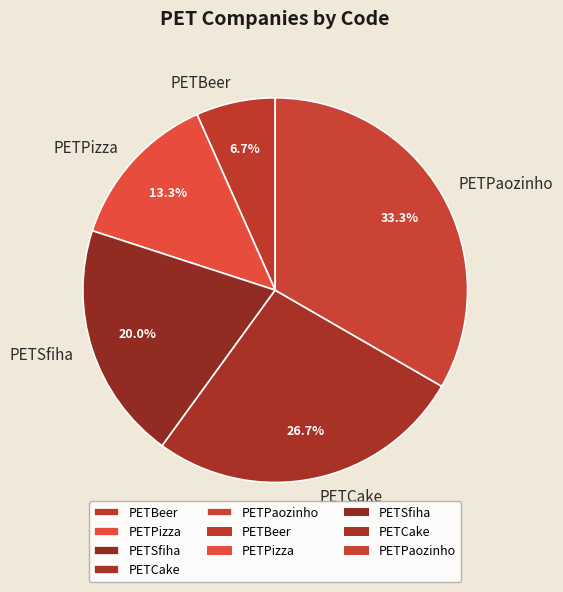

To the nearest percent, what portion does PETSfiha represent?

20%